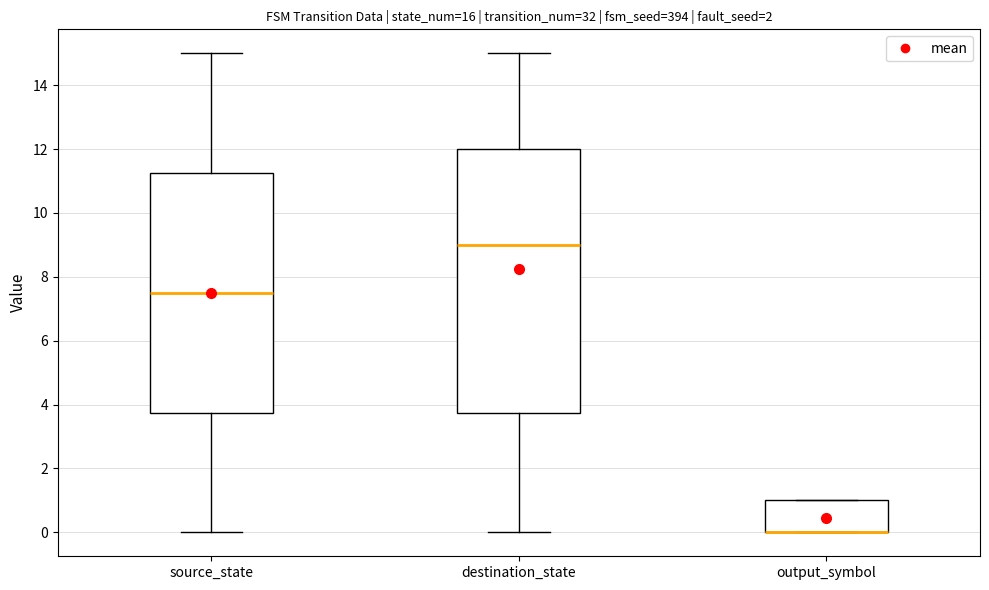

Reading left to right, transcribe this box plot: for each box, give where its median line is, the range the box spans, and where its two whiskers end, as read against the y-axis. The values are not printed on the chart, so give them approximately, as read against the axis.

source_state: median 7.6, box 3.8 to 11.2, whiskers 0.0 to 15.0
destination_state: median 9.0, box 3.8 to 12.0, whiskers 0.0 to 15.0
output_symbol: median 0.0 (drawn on the box's lower edge), box 0.0 to 1.0, whiskers 0.0 to 1.0